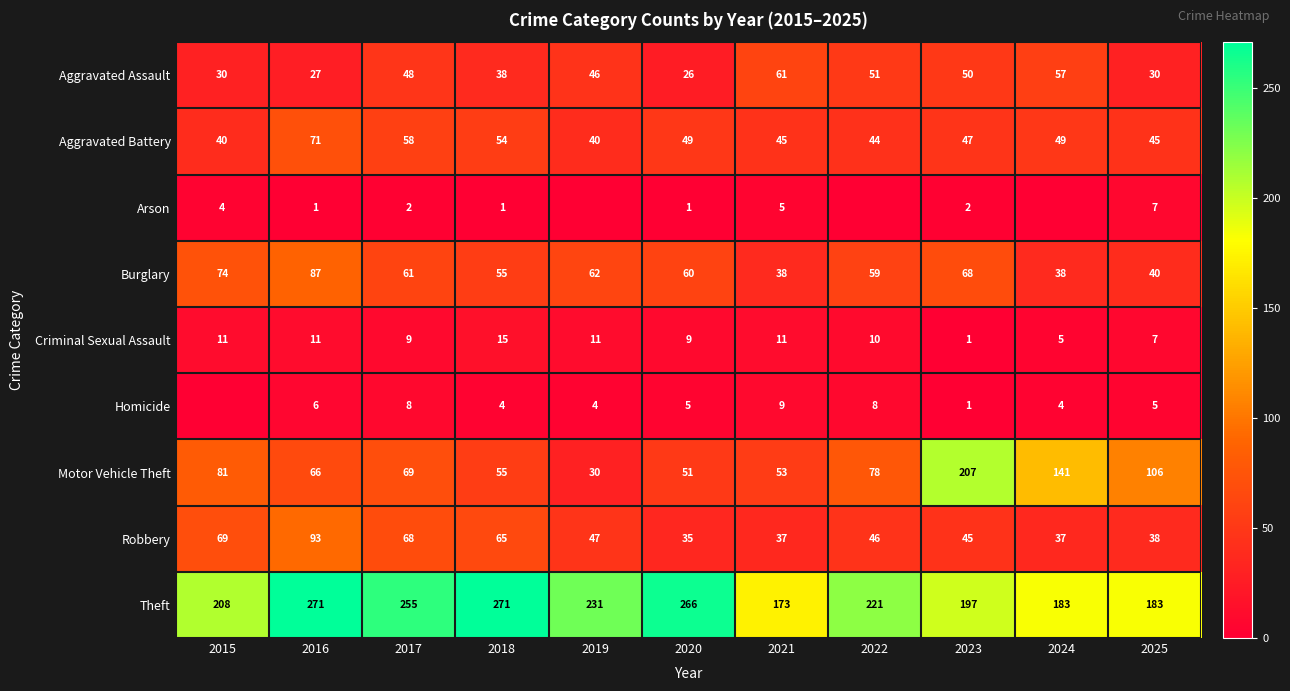

Is the value of Motor Vehicle Theft at 2020 greater than the value of Burglary at 2015?

No